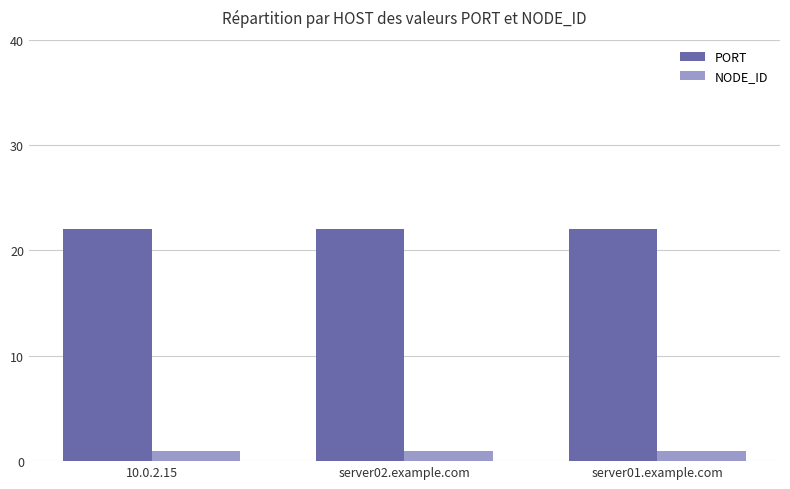

What are all the series names shown in the legend?

PORT, NODE_ID